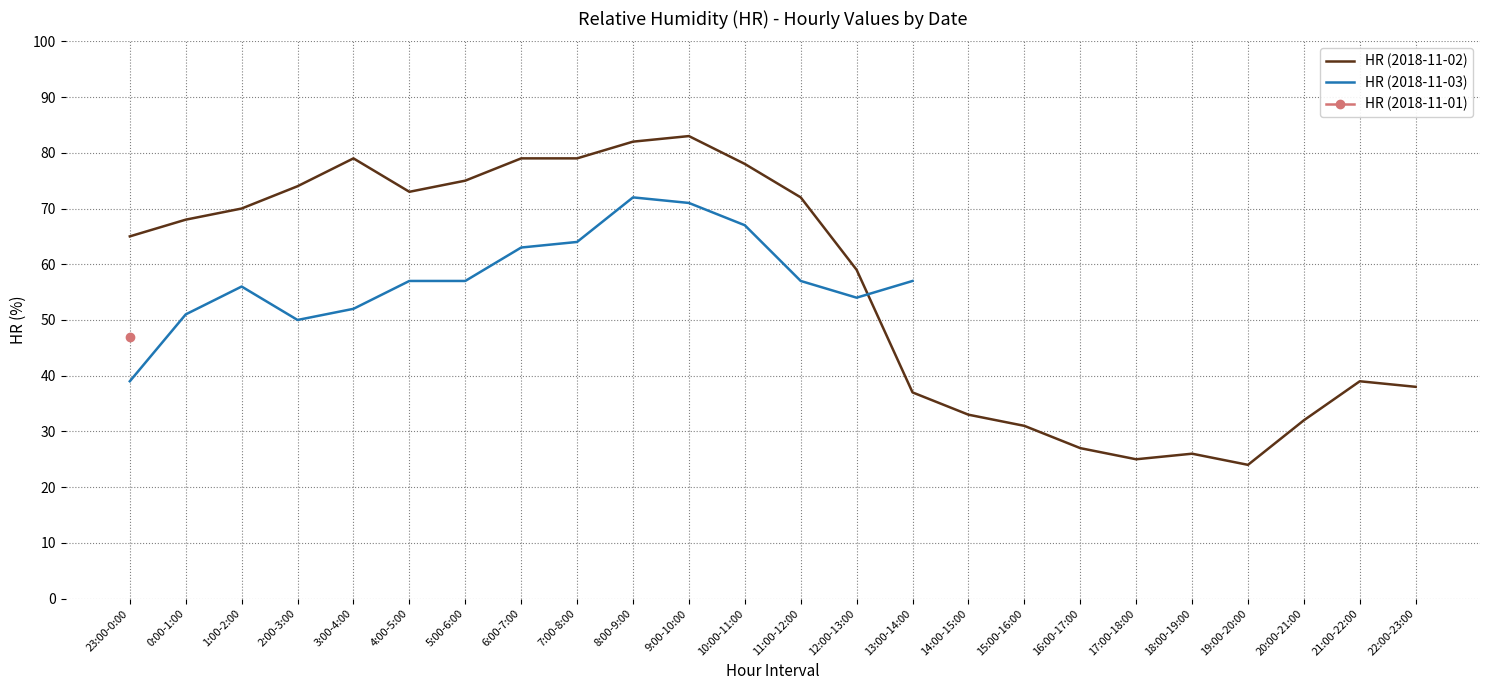

How many lines are shown in the chart?

3